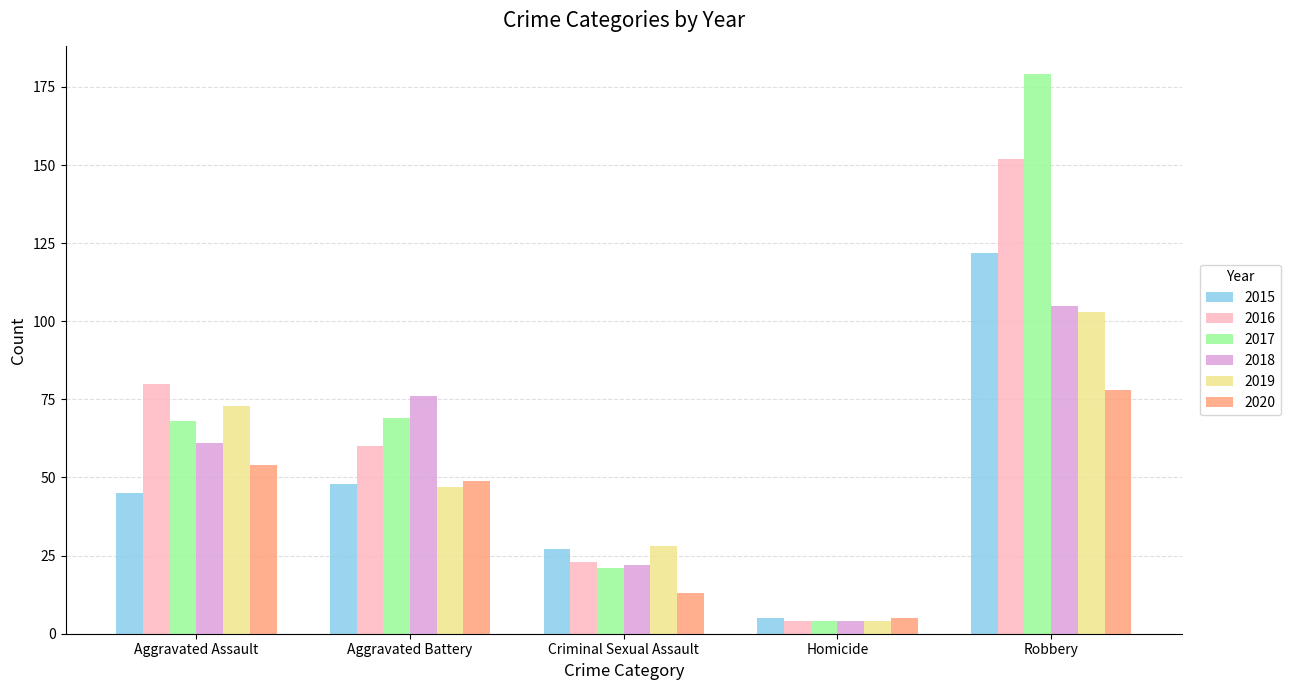

How many values in the 2018 series are below 61?

2